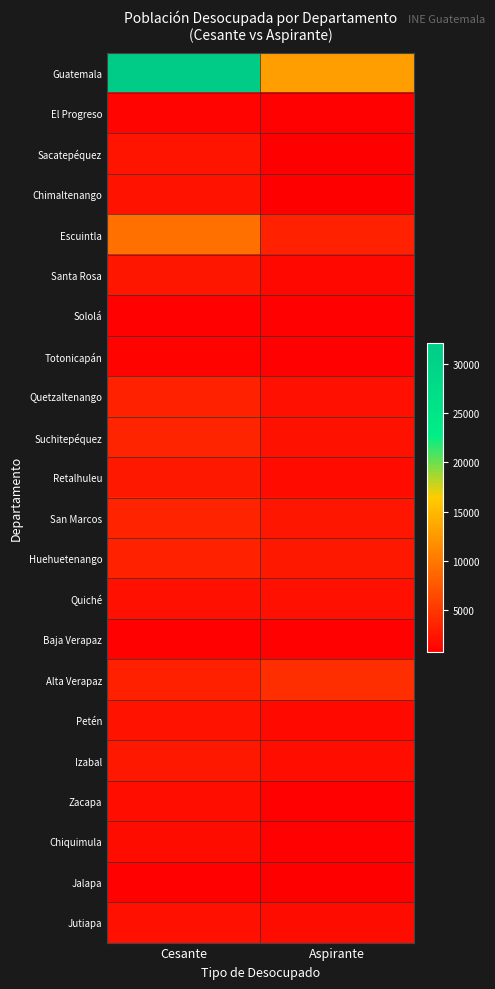

What is the total value across all series at Aspirante?

49121